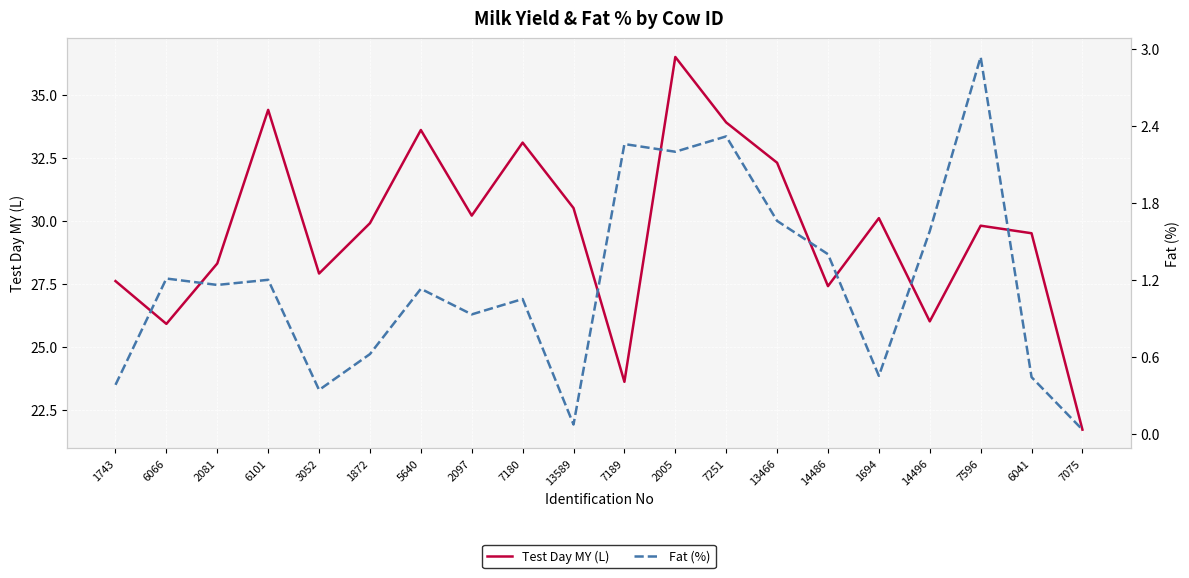

What is the sum of the Test Day MY (L) values at 6101 and 13589?

64.9